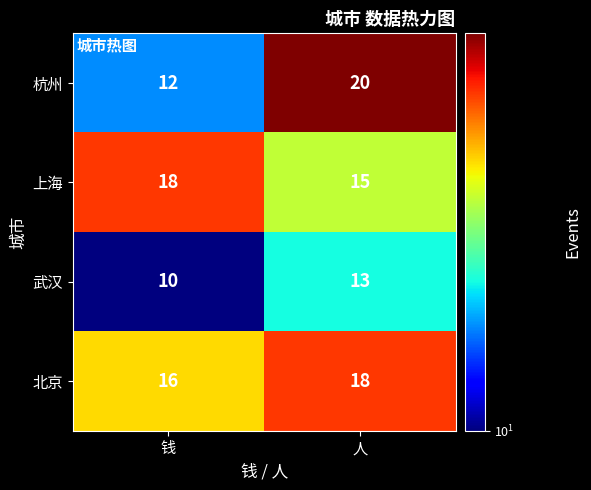

Count the number of data series in this chart.

4